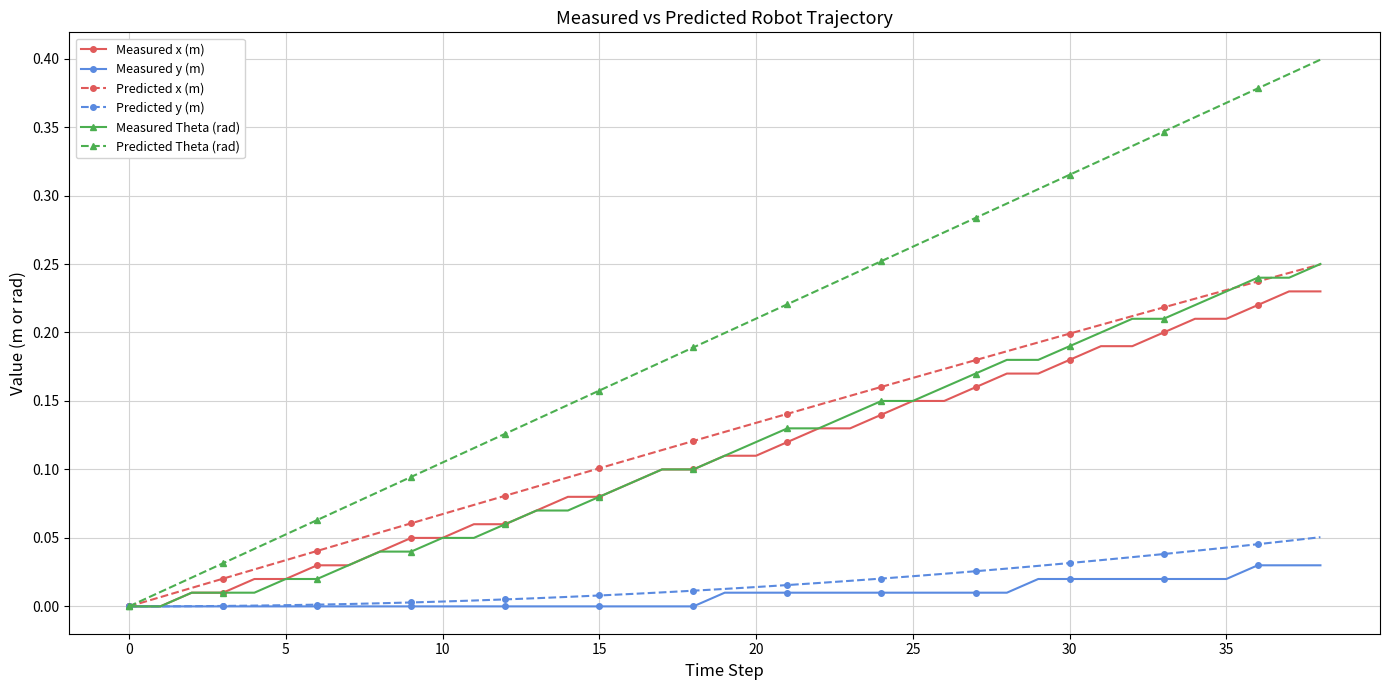

Which series has the largest total across all categories?

Predicted Theta (rad)